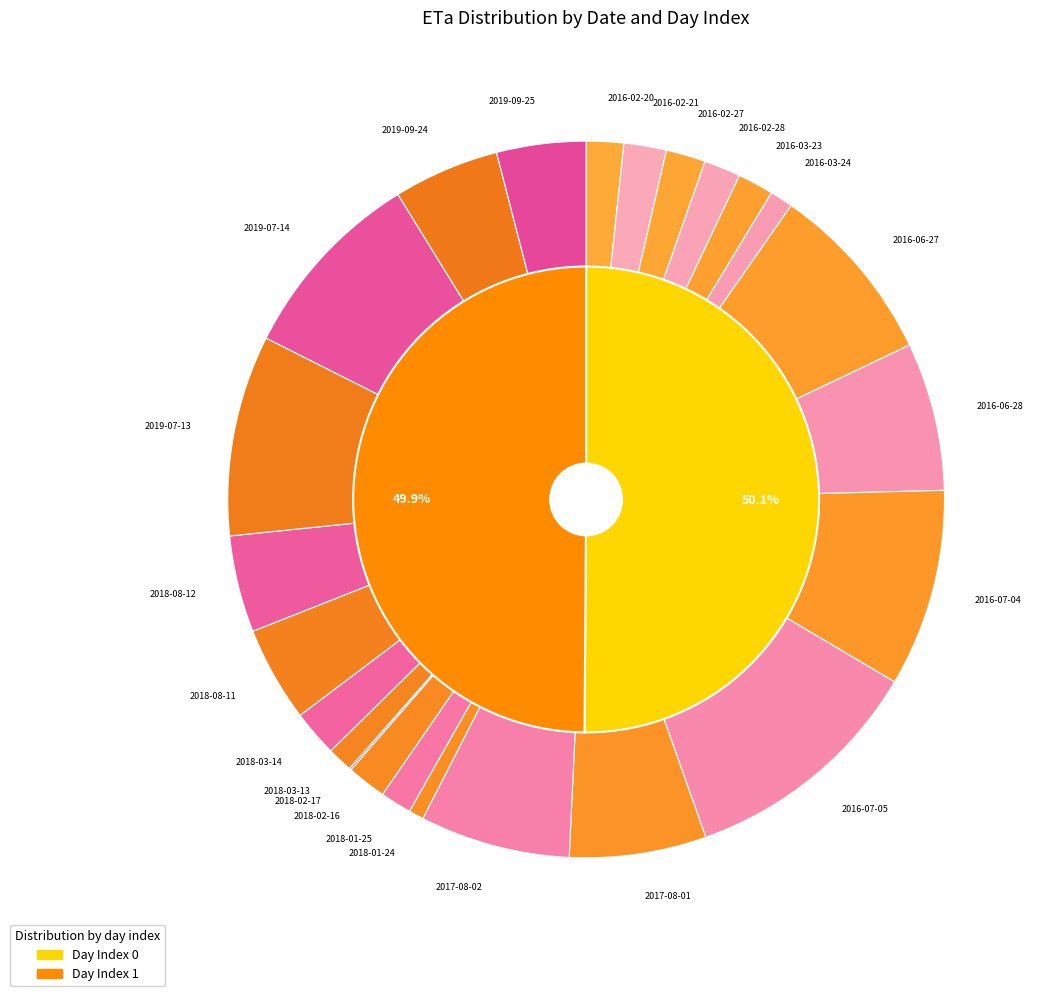

How many segments does this pie chart have?

24